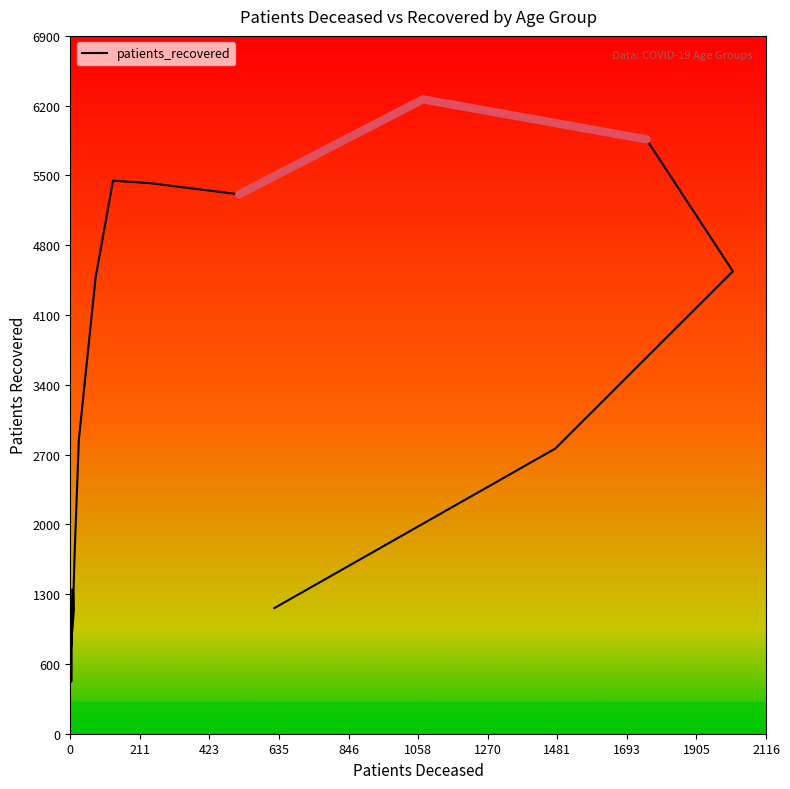

Reading left to right, list all the values displayed in this chart.

<20=1442	20 - 24=522	25 - 29=860	30 - 34=1245	35 - 39=1429	40 - 44=1782	45 - 49=2944	50 - 54=4571	55 - 59=5542	60 - 64=5517	65 - 69=5405	70 - 74=6357	75 - 79=5956	80 - 84=4634	85 - 89=2858	>90=1259